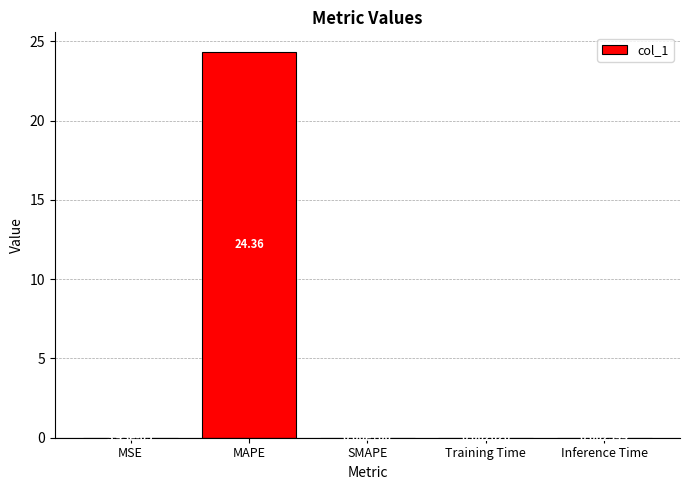

Which category has the highest value across all series?

MAPE